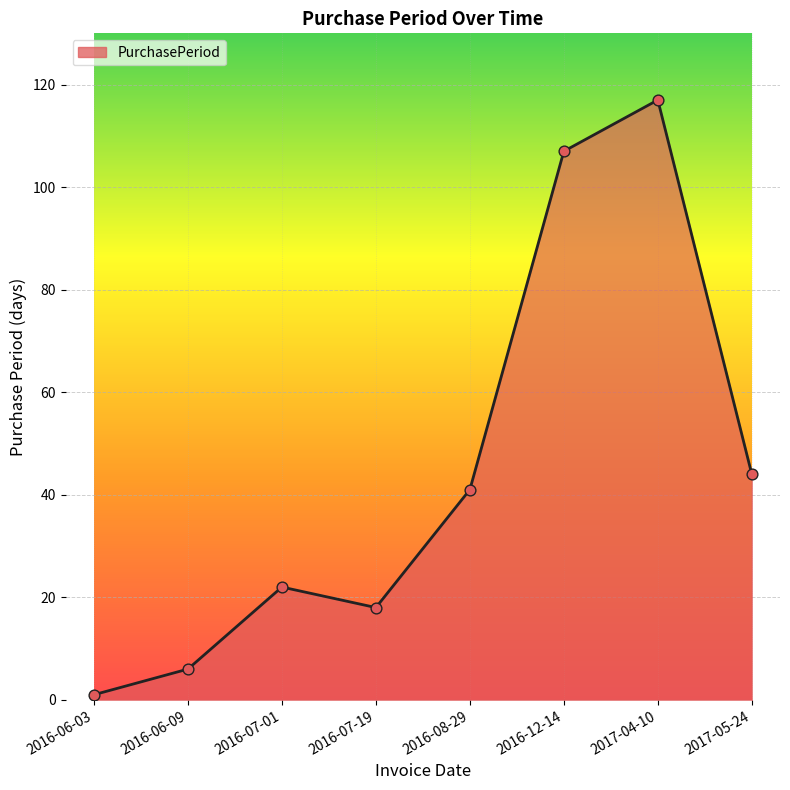

What is the ratio of the value at 2017-05-24 to the value at 2016-06-03?

44.0